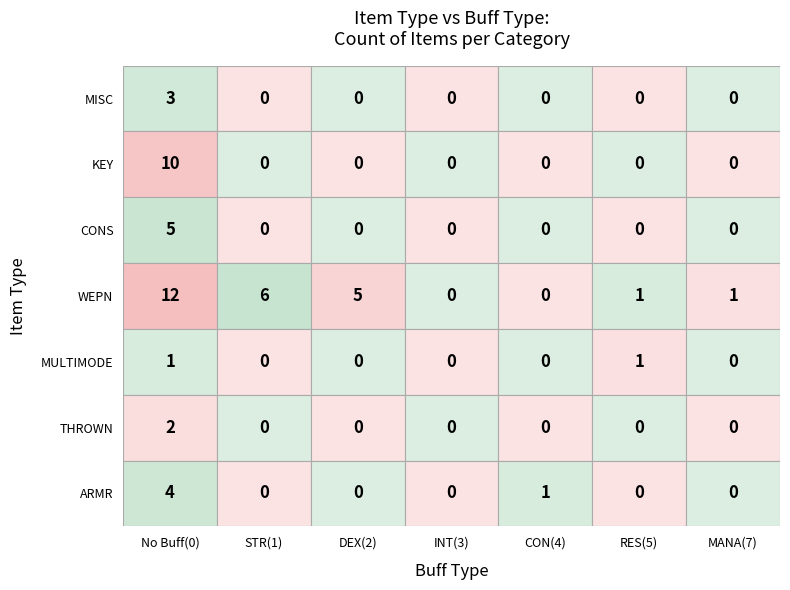

Rank the categories by MISC value from highest to lowest.

0, 1, 2, 3, 4, 5, 7